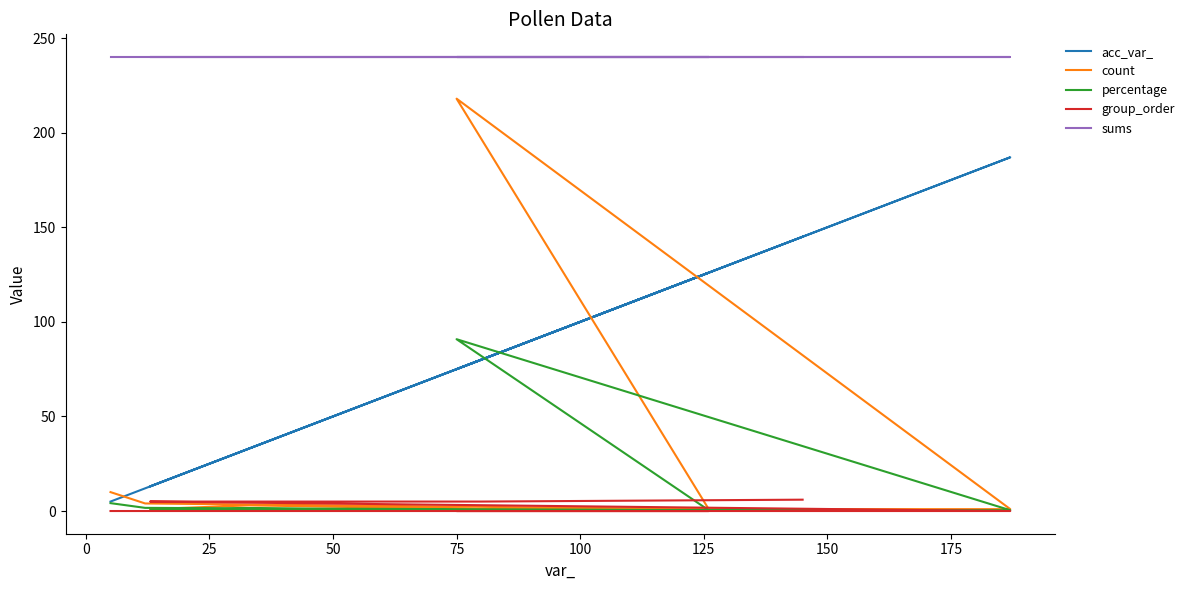

What is the value of the sums point at the 1st from the left?

240.0